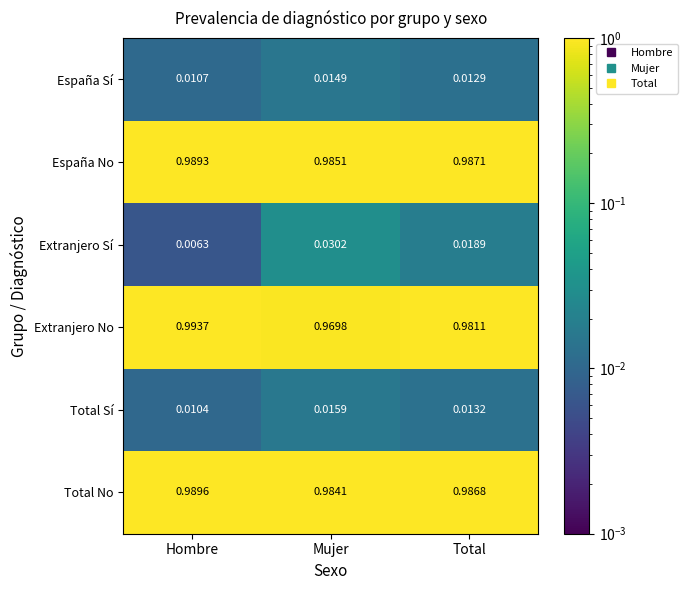

Which category has the highest value across all series?

Hombre